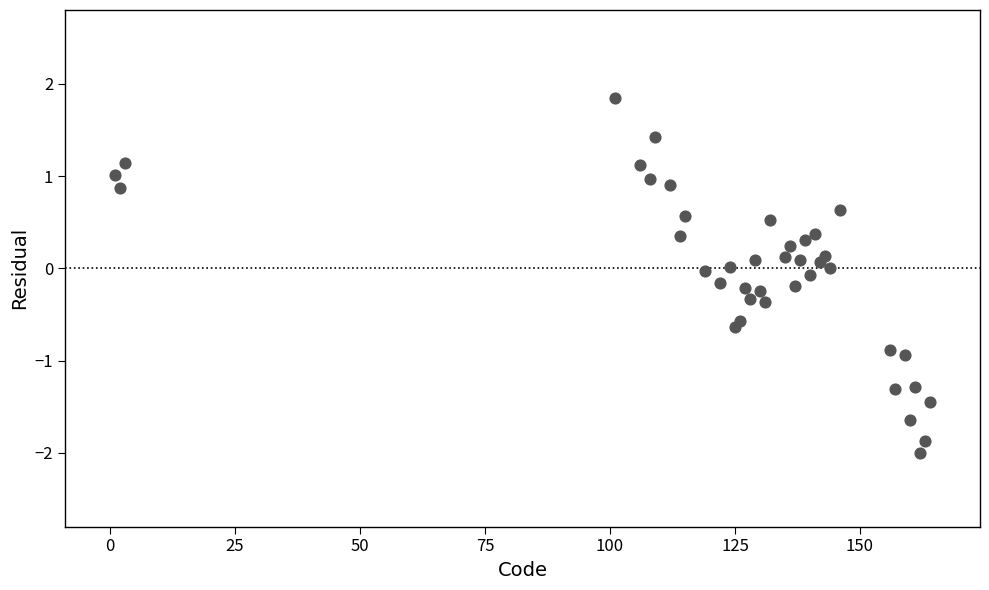

What is the range of Y values (max minus min)?

3.8